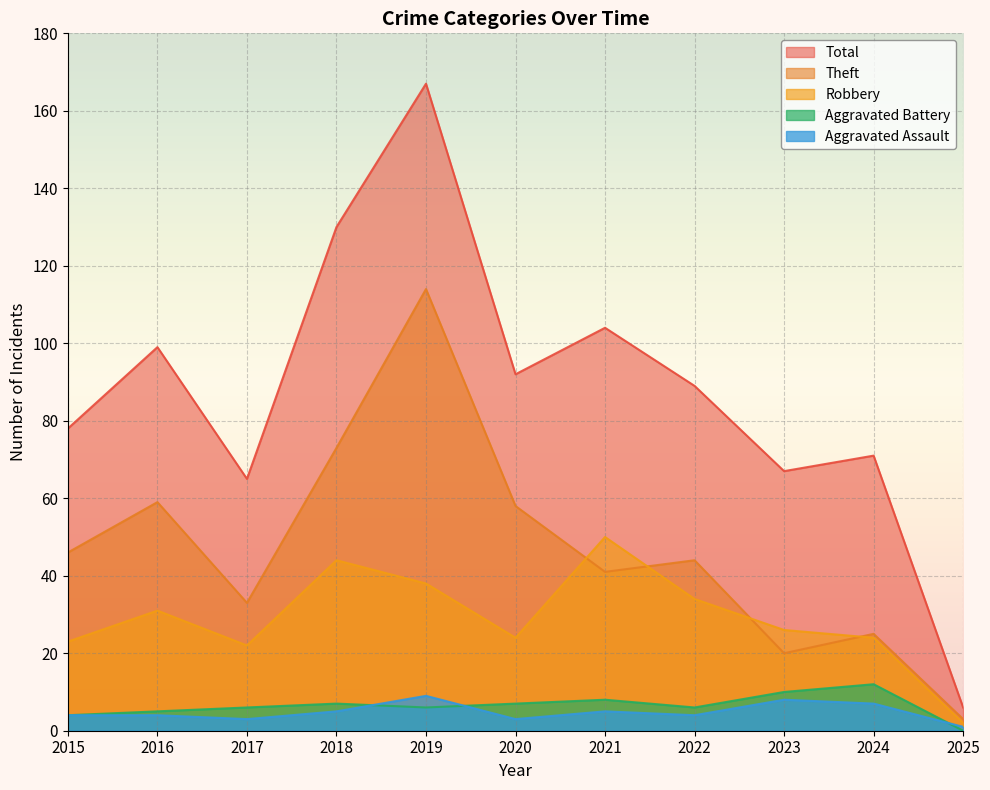

How many data points in Aggravated Battery are above 6?

5